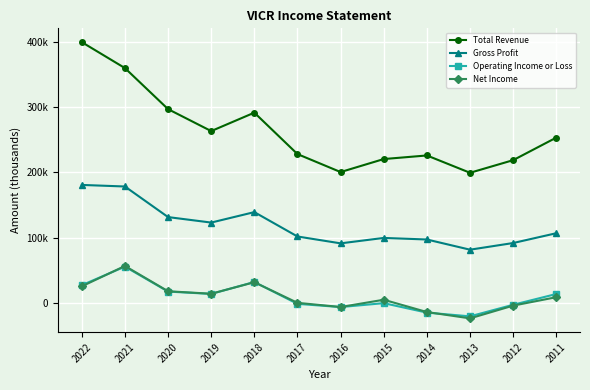

Which series has the largest range (max minus min)?

Total Revenue